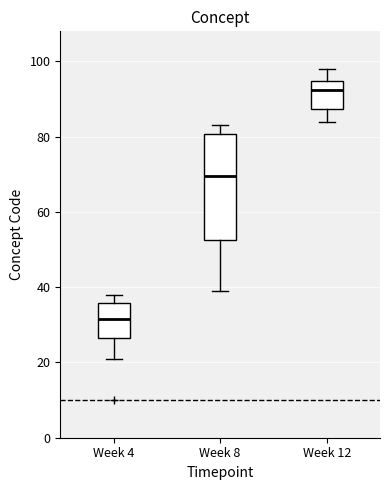

Which box's median line is the highest?

Week 12